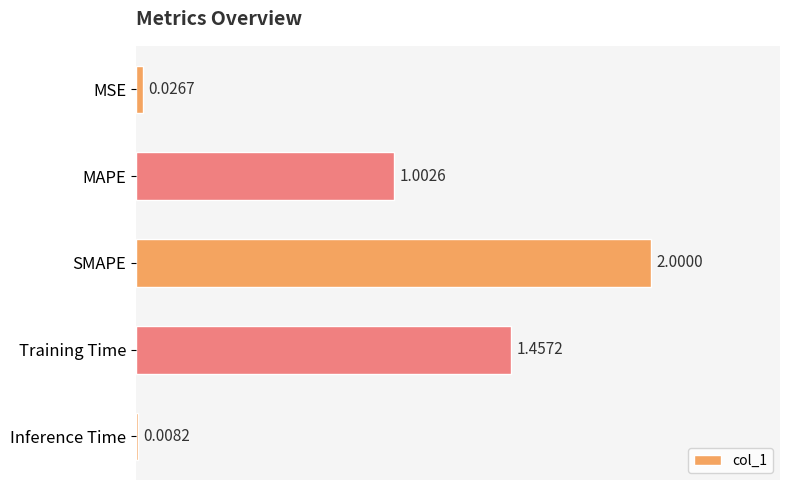

What is the label of the 3rd bar from the top?

SMAPE